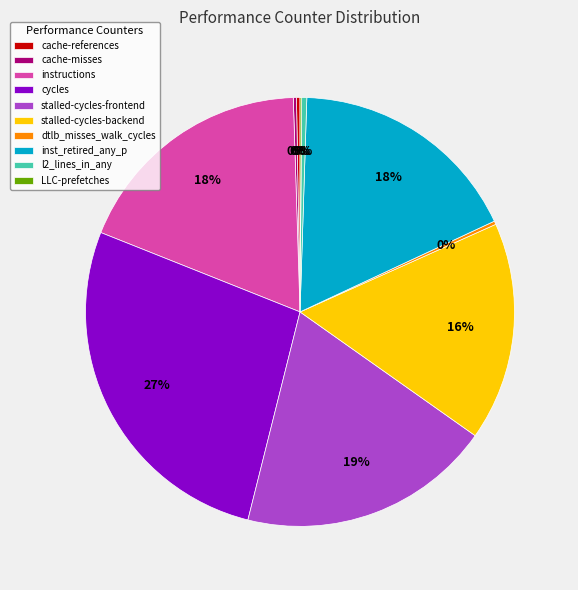

To the nearest percent, what percentage of the pie is stalled-cycles-frontend?

19%